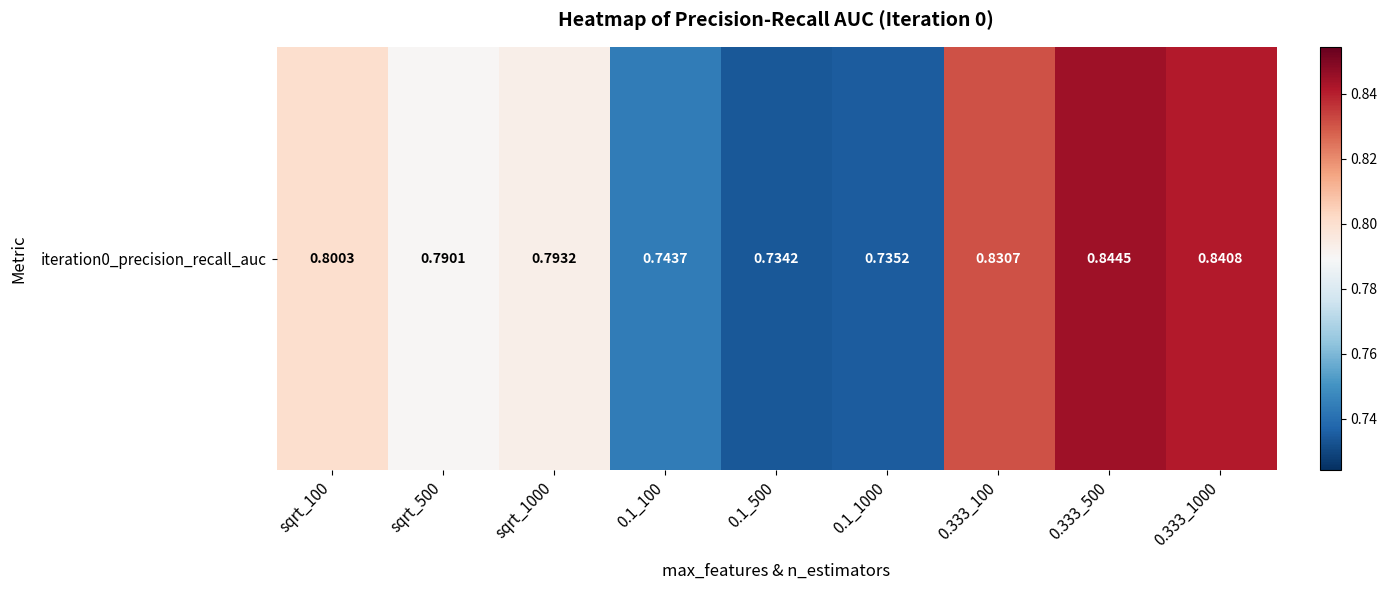

How many data points does each series have?

9